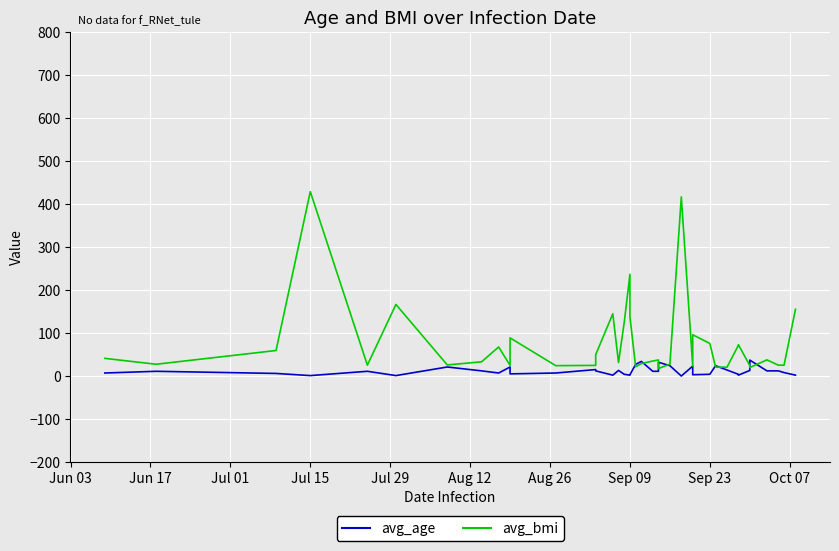

Reading right to left, list all the values displayed in this chart.

avg_age: 2.0	8.0	12.0	12.0	37.0	13.0	2.0	4.0	14.0	24.0	4.0	3.0	23.0	0.0	24.0	32.0	25.0	11.0	11.0	34.0	27.0	3.0	2.0	4.0	13.0	2.0	12.0	15.0	7.0	5.0	21.0	7.0	12.0	21.0	1.0	11.0	1.0	6.0	11.0	7.0
avg_bmi: 155.1	25.2	25.2	37.6	19.7	24.5	72.8	71.4	20.4	20.8	75.7	96.0	23.2	416.7	27.6	17.5	35.8	37.3	34.9	29.0	21.6	137.4	236.7	124.8	31.4	144.9	49.6	24.7	24.1	88.7	24.8	67.6	33.0	25.8	166.5	25.2	429.0	59.4	27.4	41.1